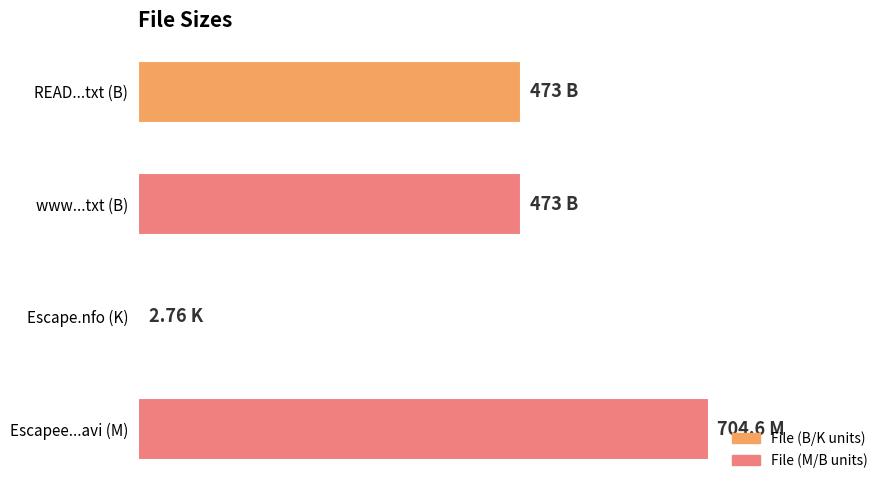

Which label corresponds to the largest value in the chart?

Escapee...avi (M)